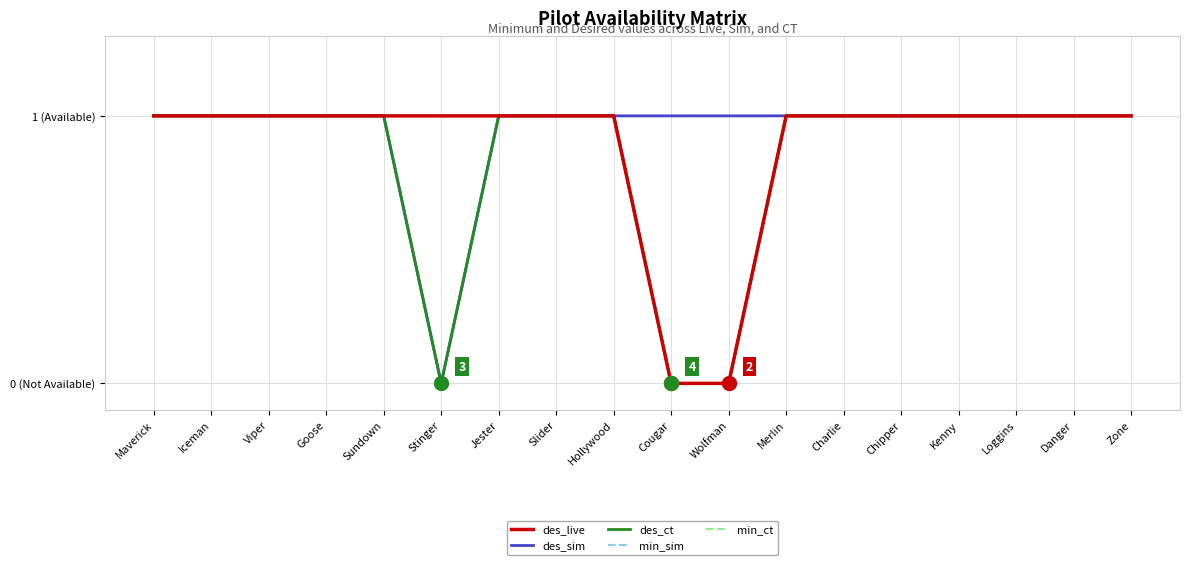

Does the chart have visible grid lines?

Yes